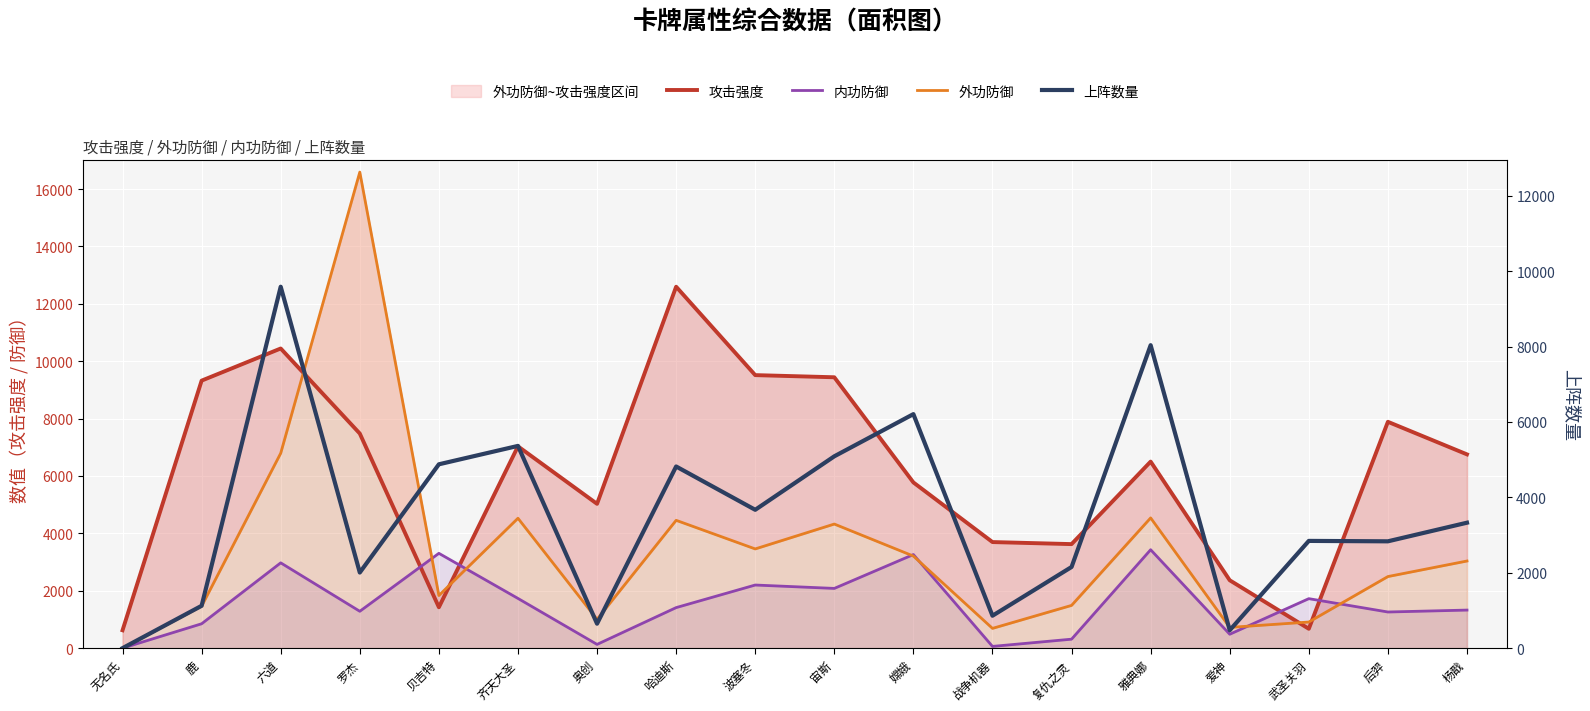

Reading left to right, list all the values displayed in this chart.

攻击强度: 无名氏=623	鹿=9323	六道=10443	罗杰=7479	贝吉特=1425	齐天大圣=7033	奥创=5029	哈迪斯=12596	波塞冬=9515	宙斯=9440	嫦娥=5775	战争机器=3697	复仇之灵=3626	雅典娜=6501	爱神=2366	武圣关羽=675	后羿=7888	杨戬=6753
内功防御: 无名氏=0	鹿=850	六道=2973	罗杰=1285	贝吉特=3305	齐天大圣=1733	奥创=131	哈迪斯=1413	波塞冬=2200	宙斯=2082	嫦娥=3262	战争机器=61	复仇之灵=313	雅典娜=3430	爱神=485	武圣关羽=1725	后羿=1260	杨戬=1327
外功防御: 无名氏=0	鹿=1462	六道=6794	罗杰=16590	贝吉特=1835	齐天大圣=4527	奥创=1004	哈迪斯=4455	波塞冬=3458	宙斯=4325	嫦娥=3209	战争机器=689	复仇之灵=1490	雅典娜=4539	爱神=723	武圣关羽=911	后羿=2495	杨戬=3037
上阵数量: 无名氏=0	鹿=1124	六道=9588	罗杰=2006	贝吉特=4877	齐天大圣=5365	奥创=649	哈迪斯=4819	波塞冬=3670	宙斯=5089	嫦娥=6208	战争机器=860	复仇之灵=2153	雅典娜=8037	爱神=475	武圣关羽=2845	后羿=2834	杨戬=3328